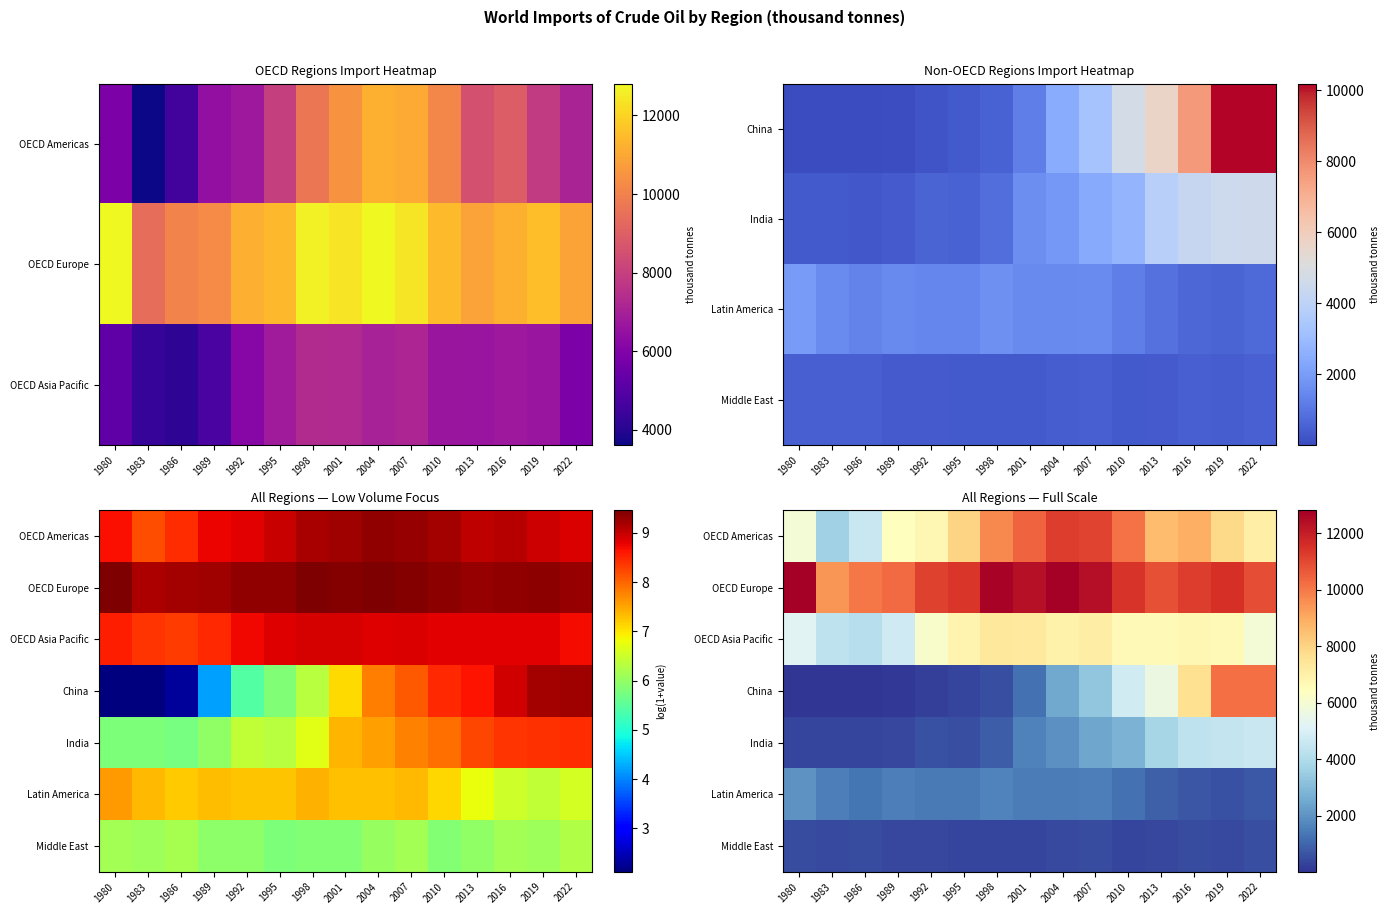

How many data points in OECD Europe are above 11389?

8